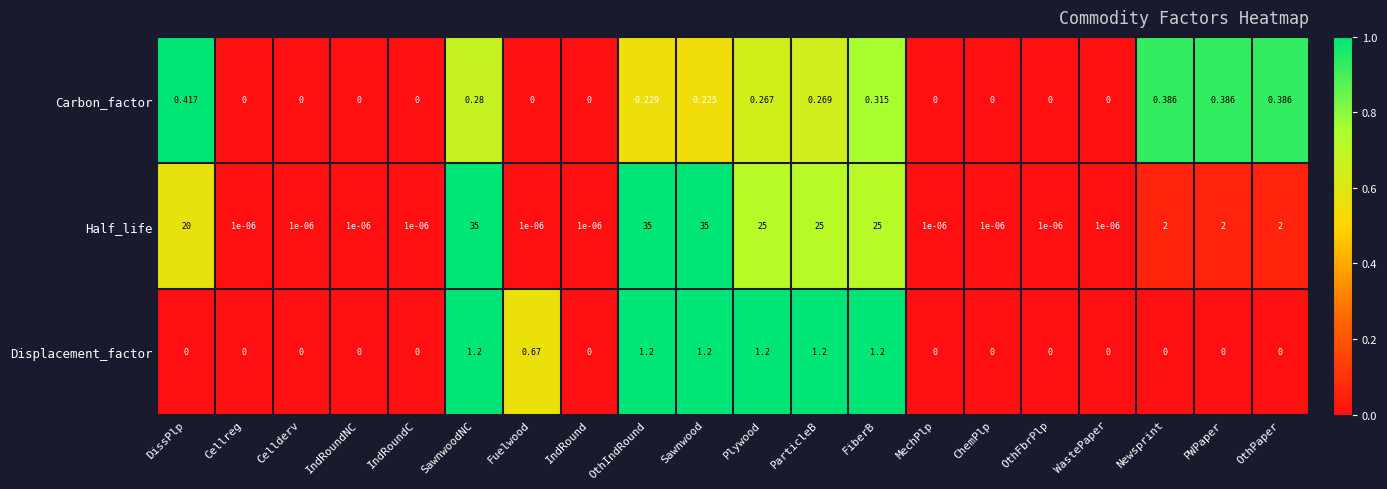

At PWPaper, list the series in order from largest to smallest.

Half_life, Carbon_factor, Displacement_factor